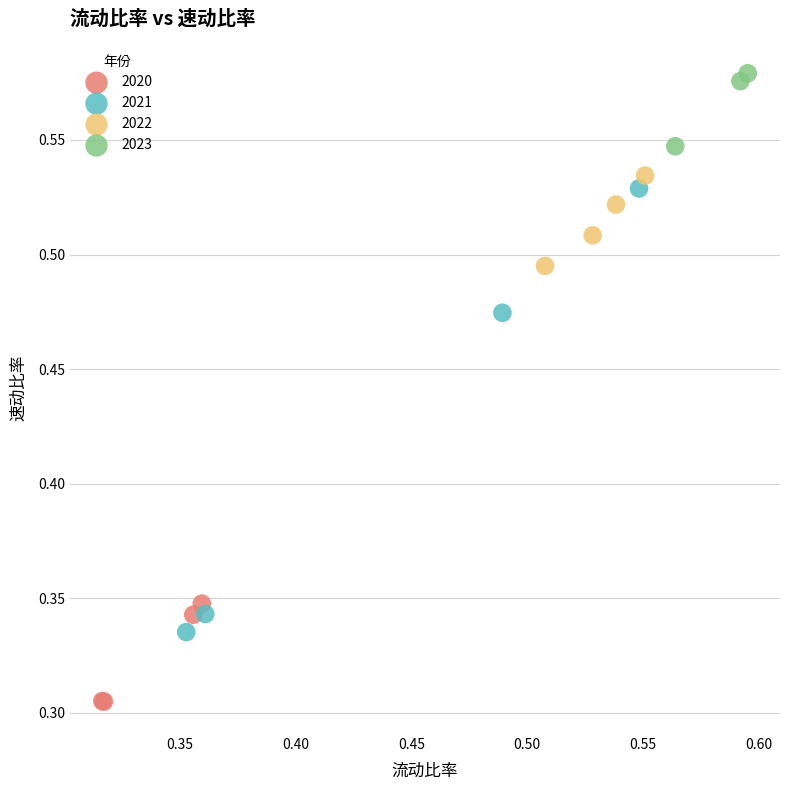

Which series has the widest spread of Y values?

2021